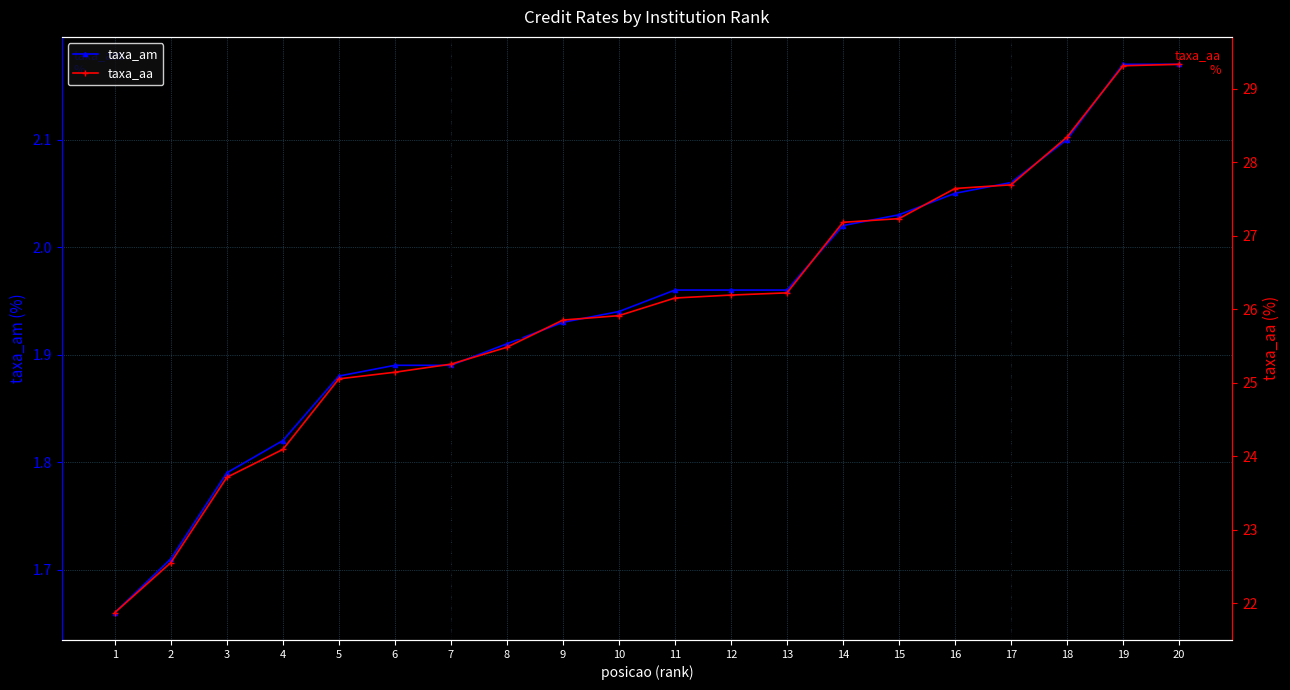

Between 19 and 4, which is larger?

19